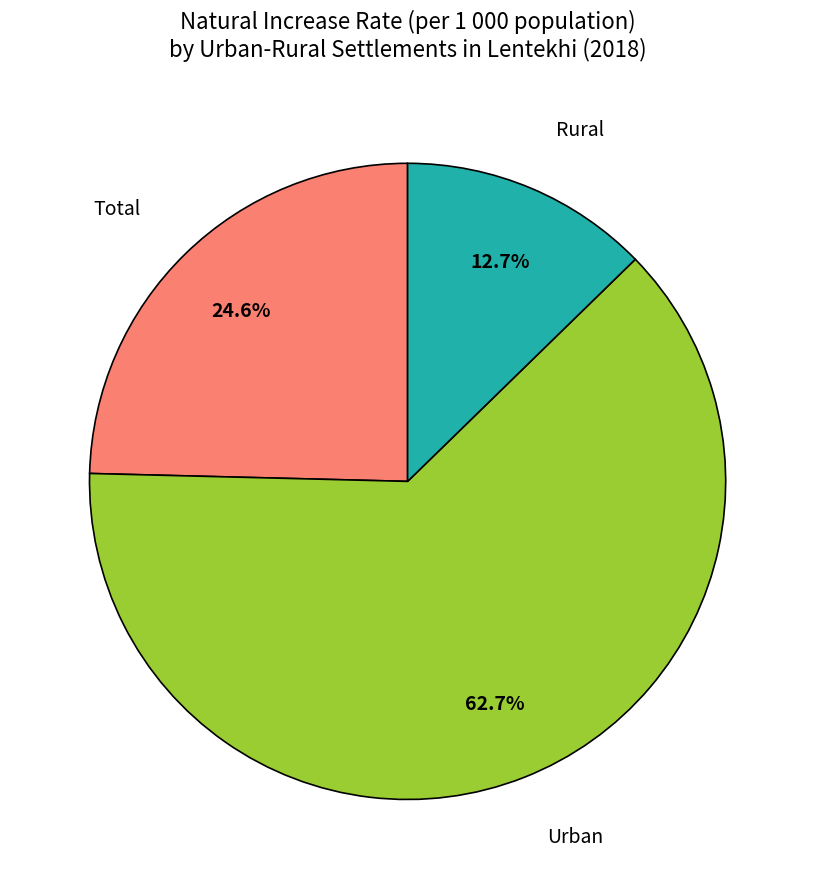

Combined, do Total and Urban account for over 50%?

Yes